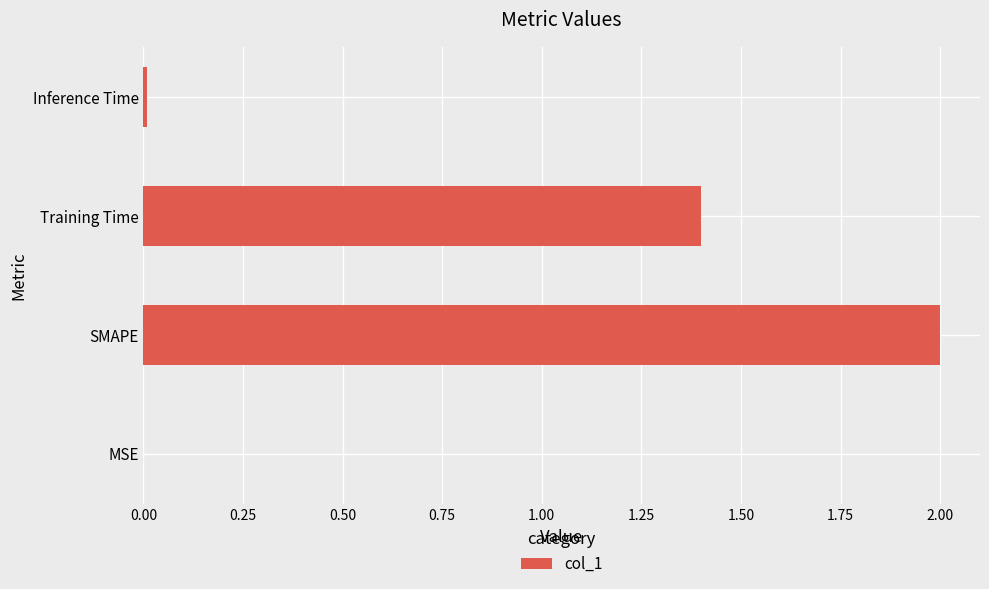

Where is the data nearest to the value 1?

Training Time